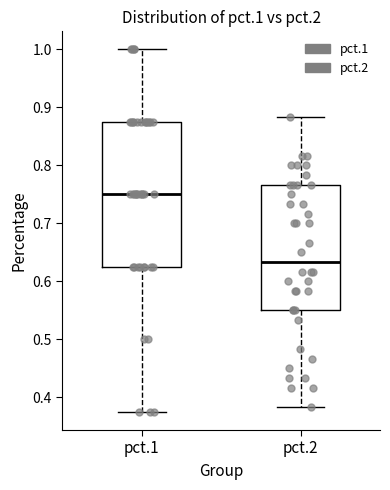

Which box has the highest median line?

pct.1